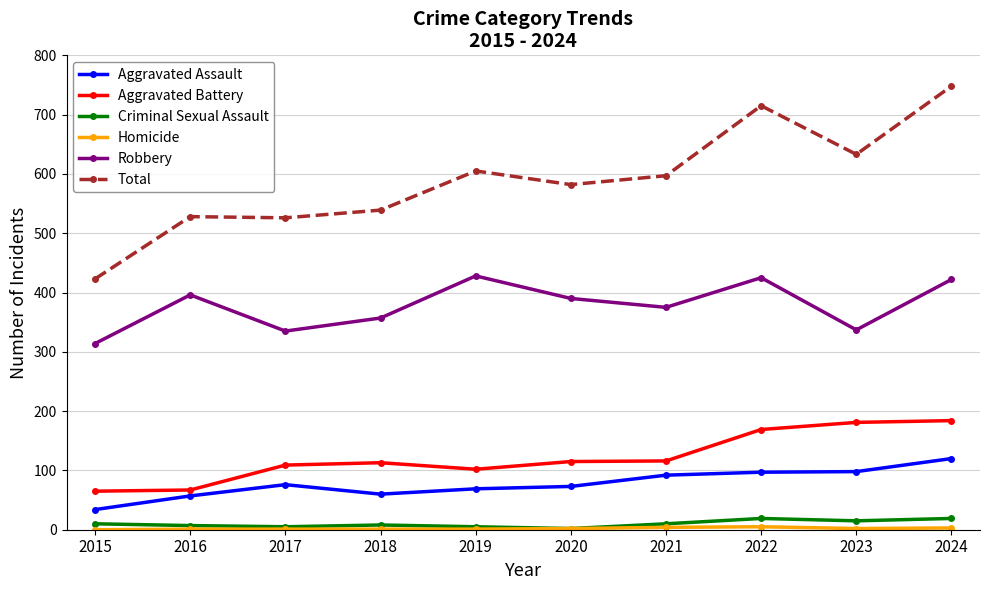

True or false: Robbery has more than 1 points higher than both neighbors.

True